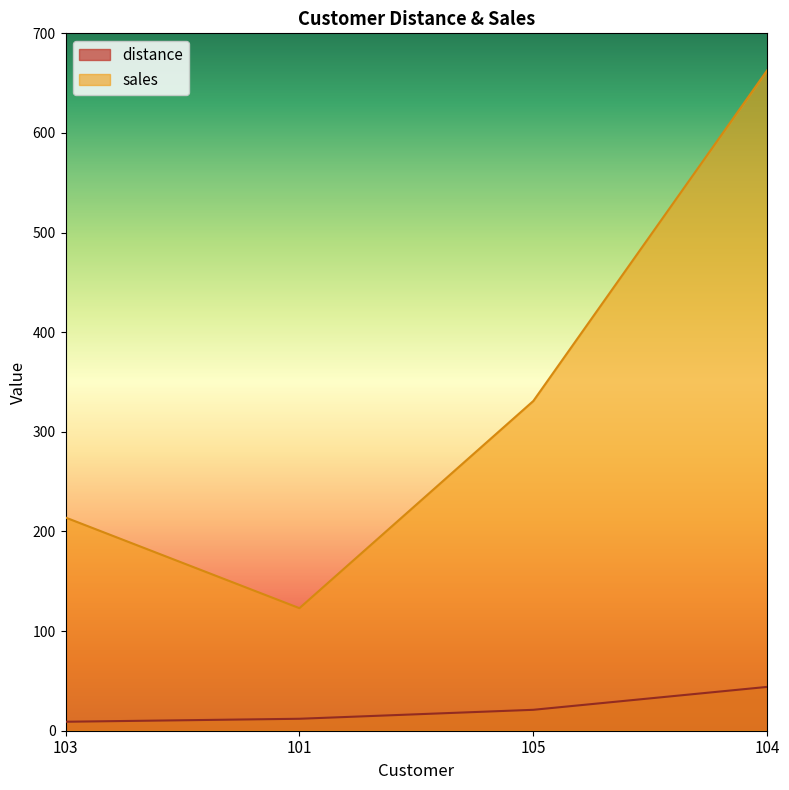

At 104, list the series in order from smallest to largest.

distance, sales